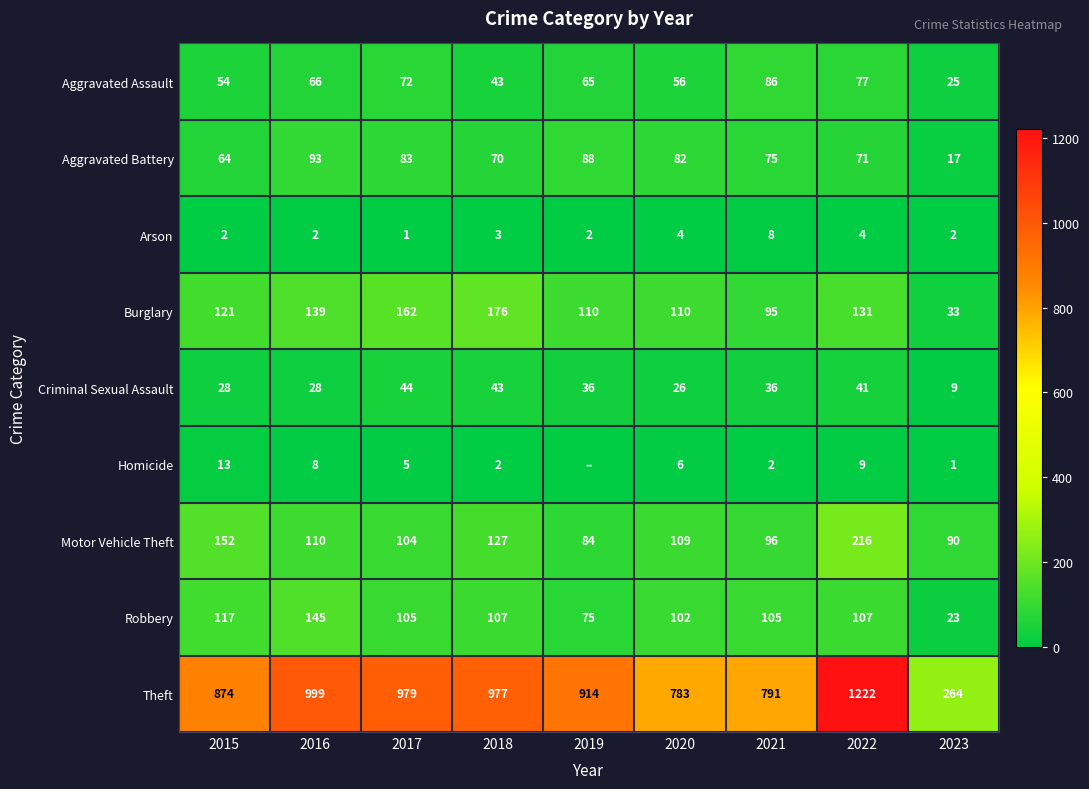

What is the difference between the highest and lowest values at 2018?

975